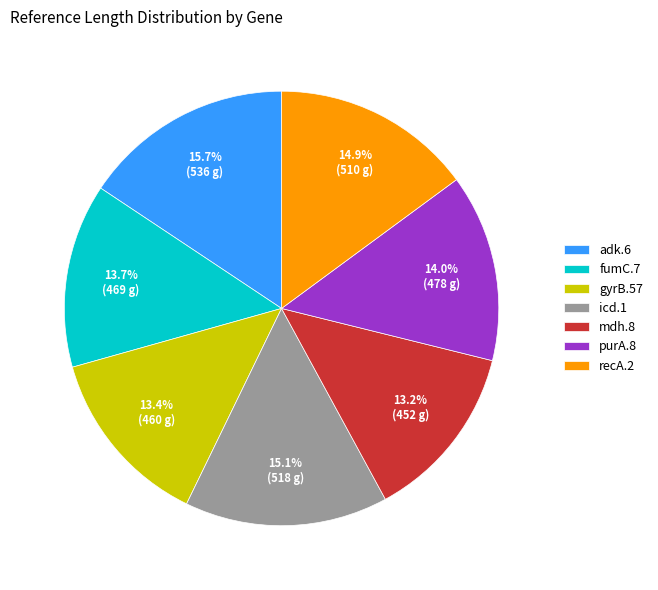

What is the ratio of the value at adk.6 to the value at fumC.7?

1.1